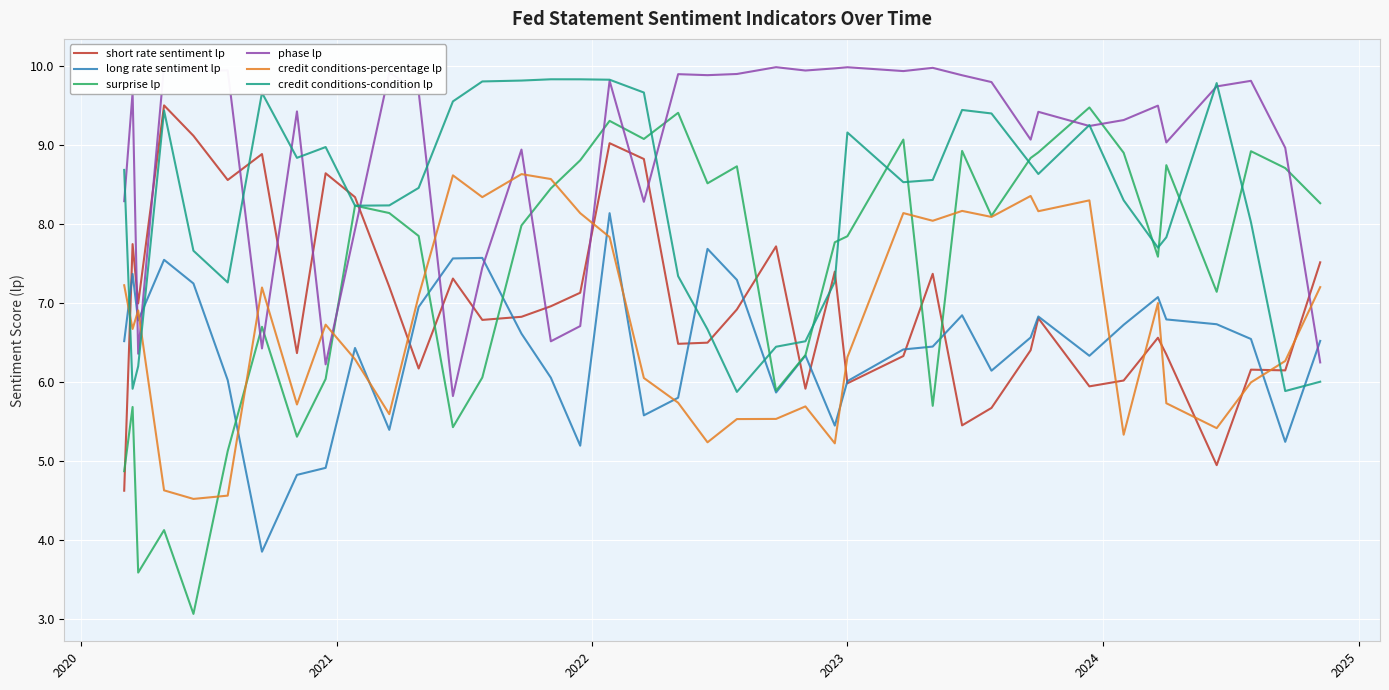

What is the highest value of the credit conditions-percentage lp series?

8.6